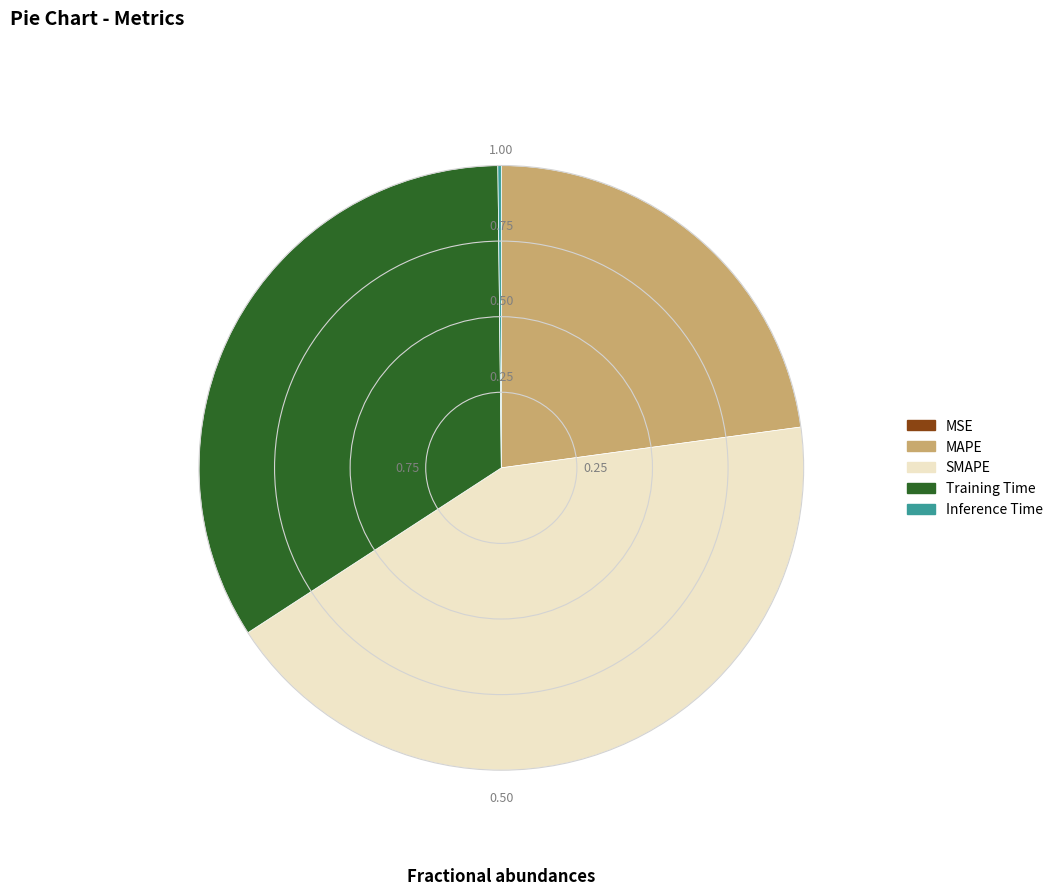

What is the largest slice in the pie chart?

SMAPE